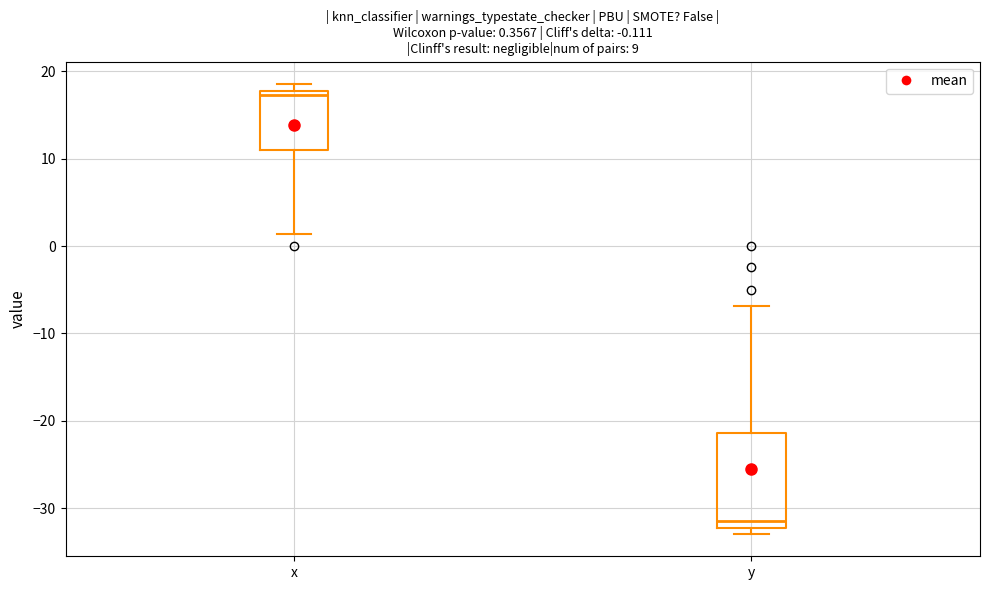

Which box's median line is the highest?

x